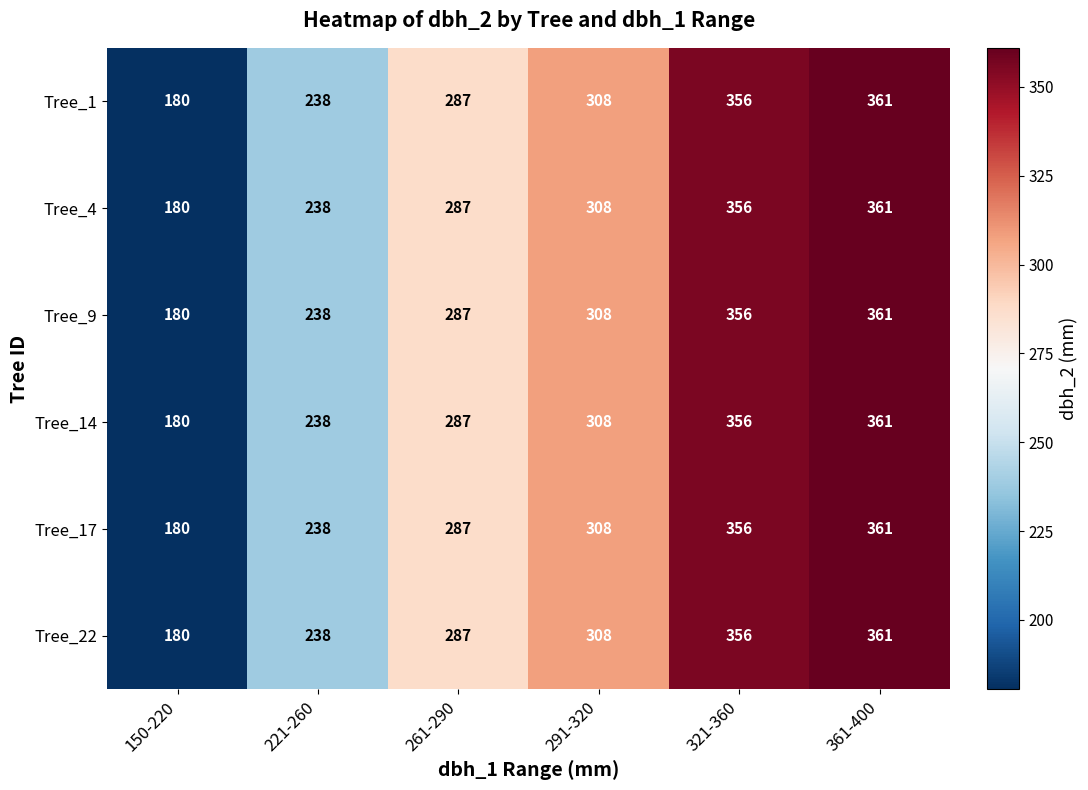

The Tree_14 series shows 238 at 221-260. True or false?

True